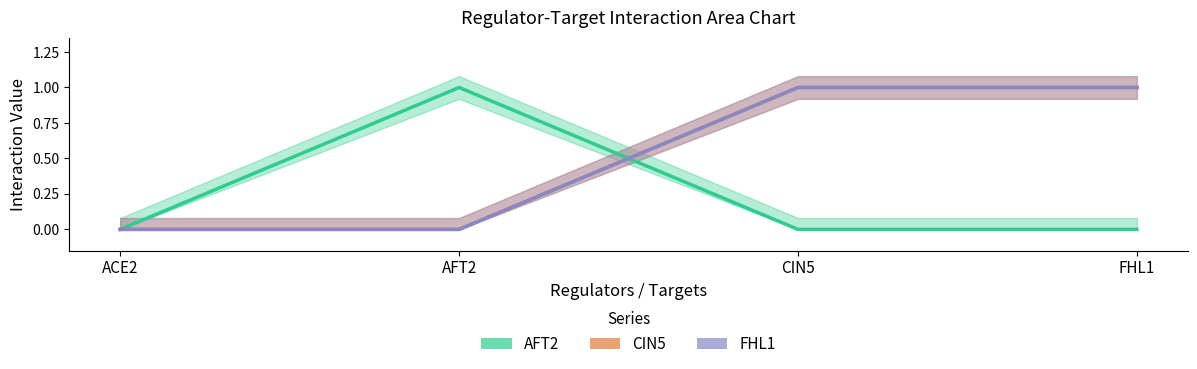

What is the value of the FHL1 point at the 3rd from the left?

1